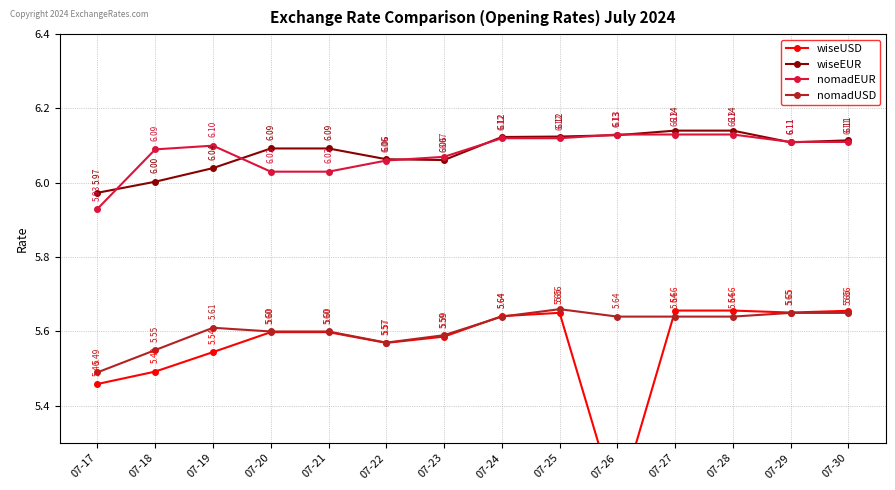

How many values in the nomadEUR series are below 6?

1